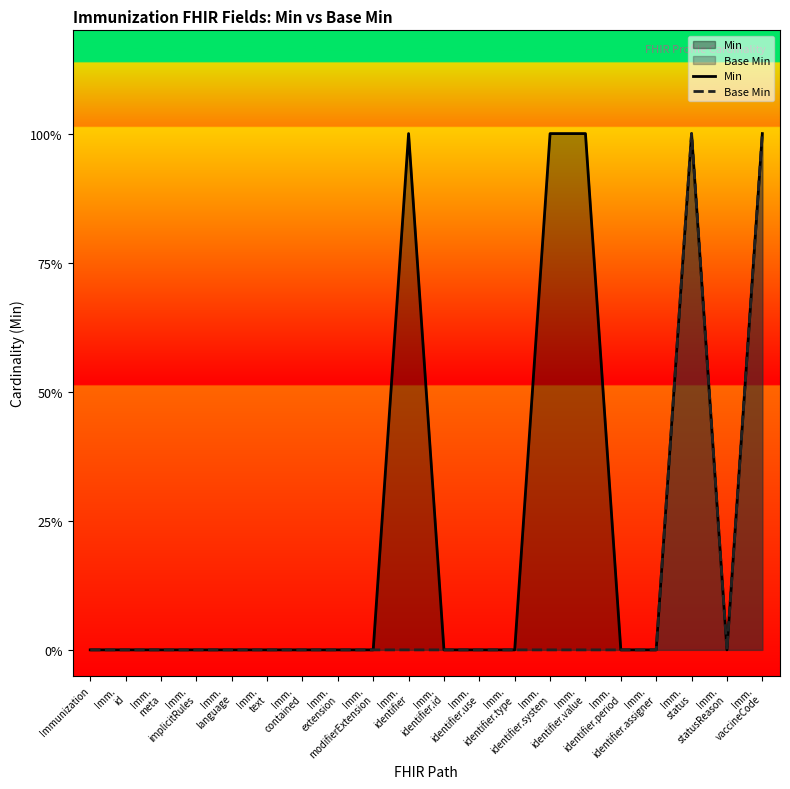

At which category does Min reach its first local peak?

Imm.
identifier